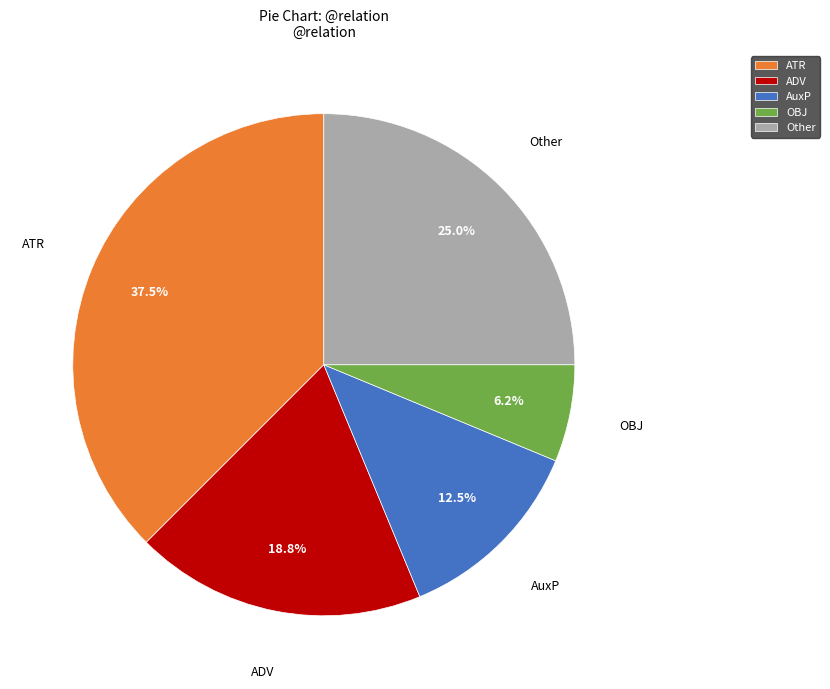

What is the largest slice in the pie chart?

ATR